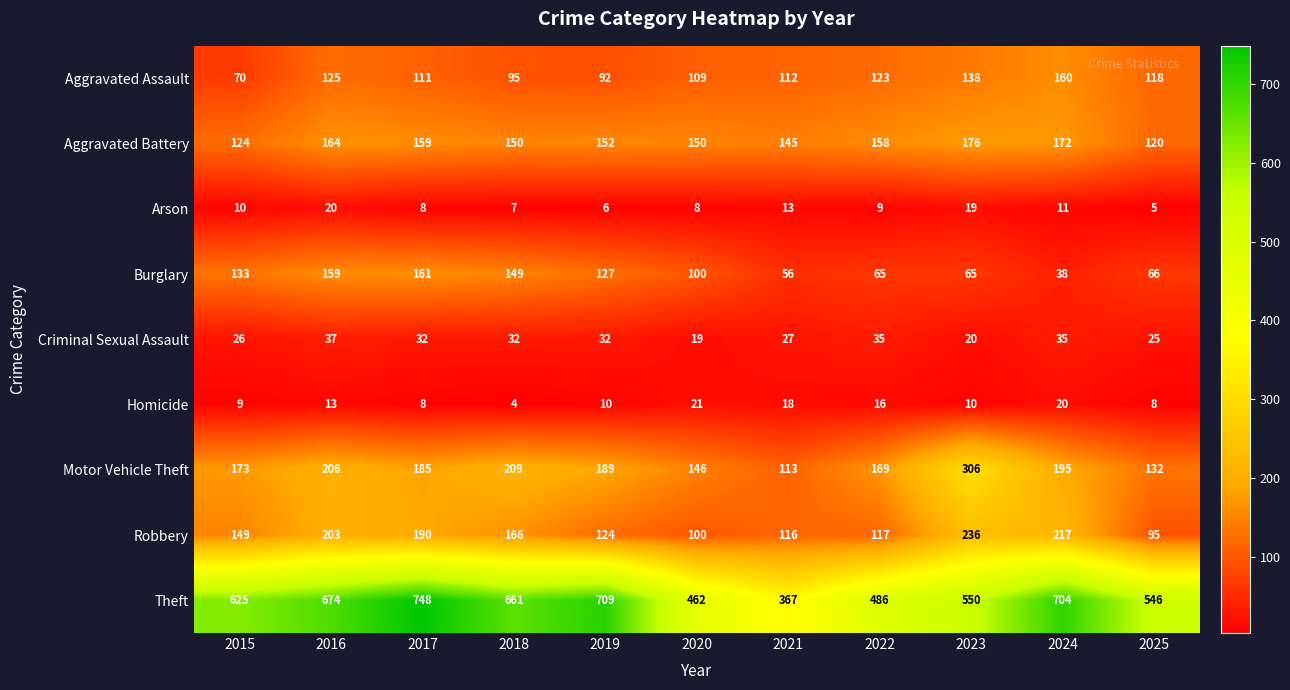

The Theft series shows 486 at 2022. True or false?

True